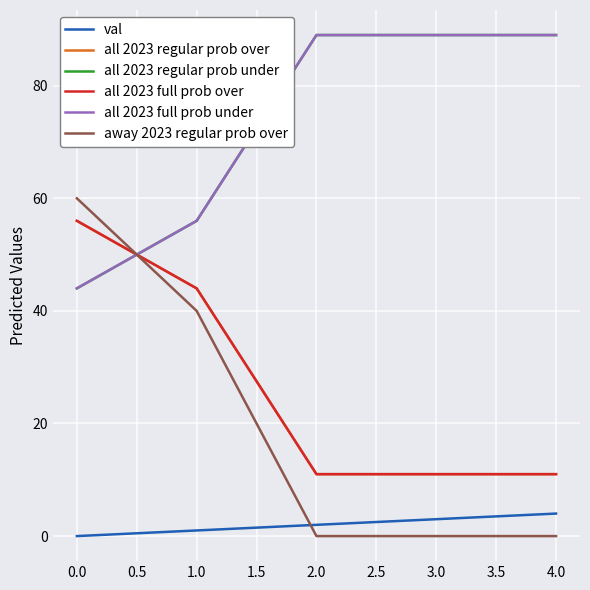

Reading right to left, list all the values displayed in this chart.

val: 4	3	2	1	0
all 2023 regular prob over: 11	11	11	44	56
all 2023 regular prob under: 89	89	89	56	44
all 2023 full prob over: 11	11	11	44	56
all 2023 full prob under: 89	89	89	56	44
away 2023 regular prob over: 0	0	0	40	60